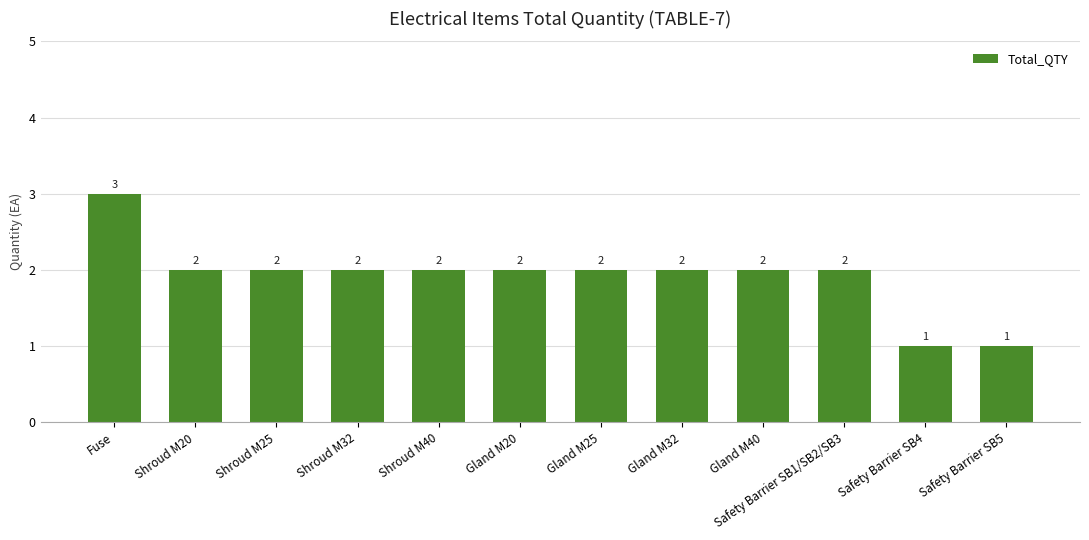

What is the greatest value displayed?

3